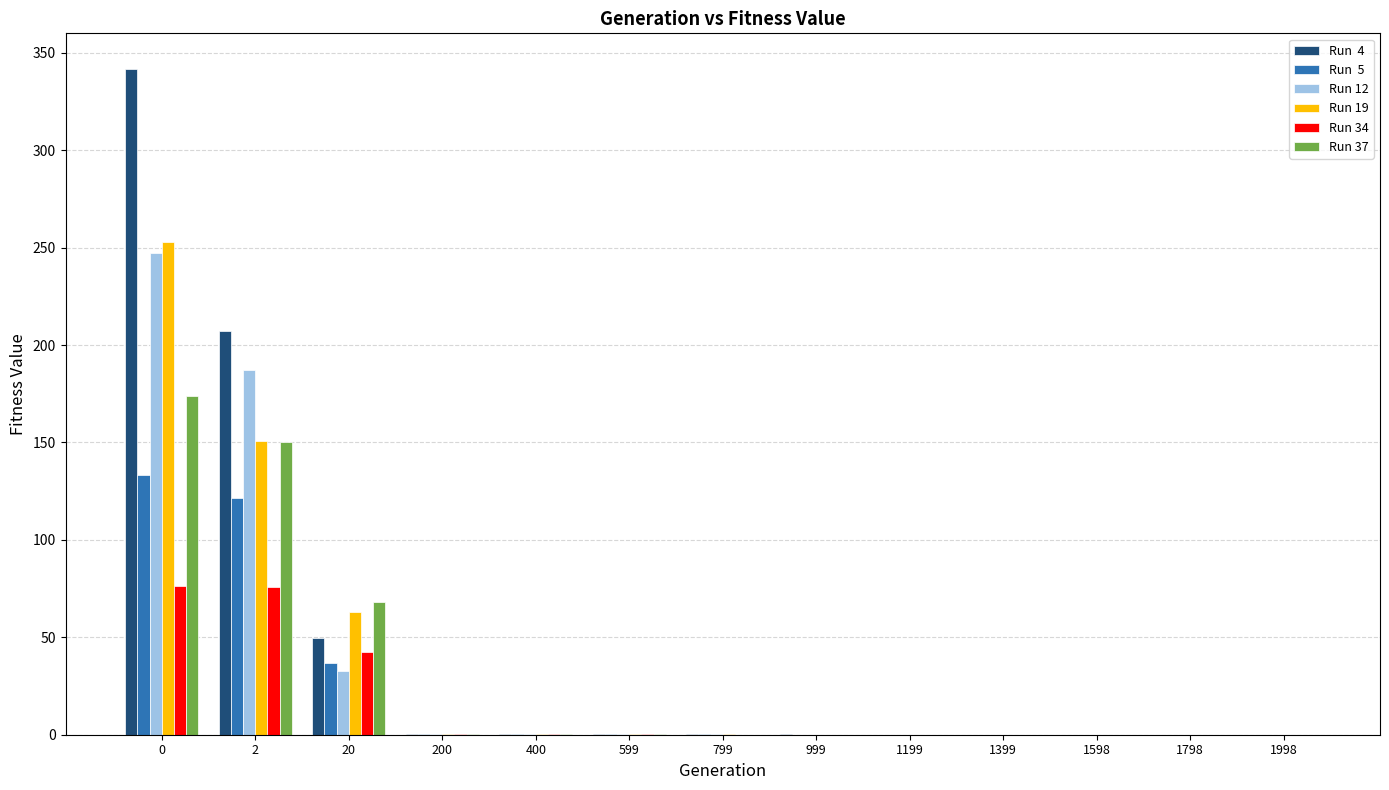

What is the greatest value displayed?

341.6